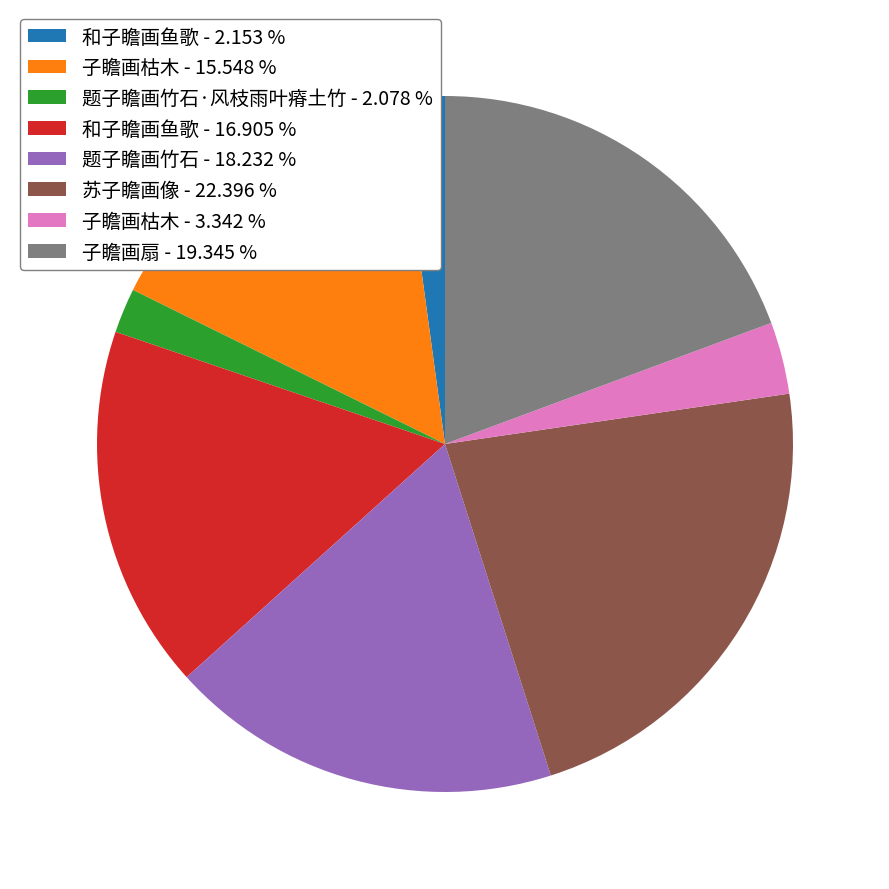

Is there any slice that represents more than half of the pie?

No